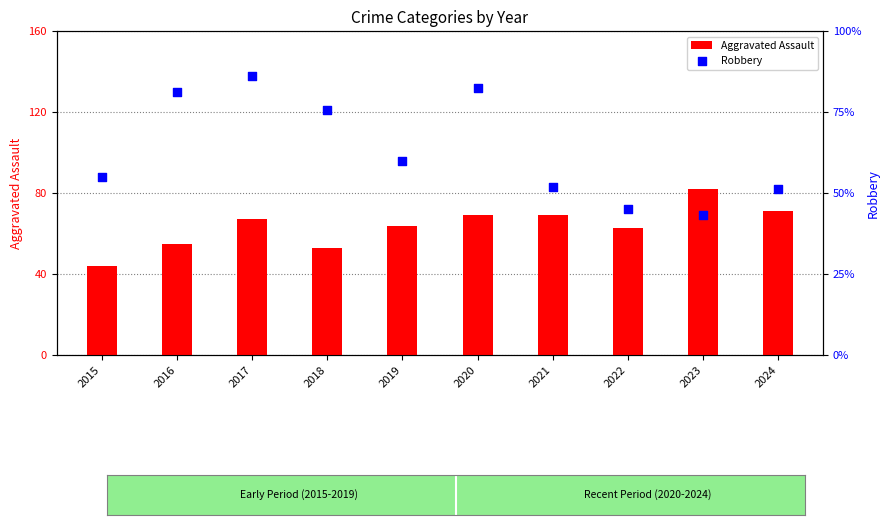

Which series reaches the maximum Y coordinate?

Robbery